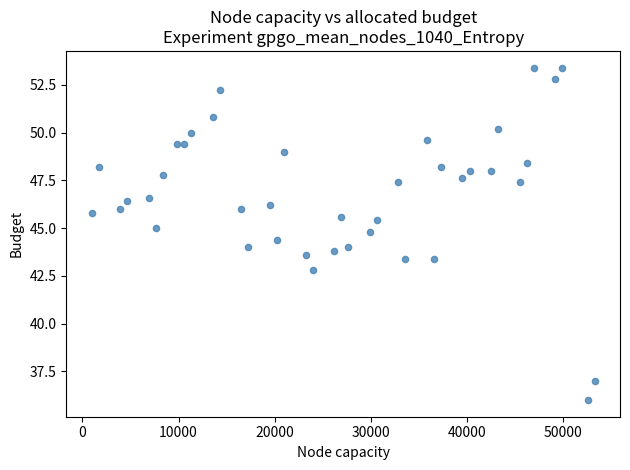

What is the range of X values (max minus min)?

52356.0